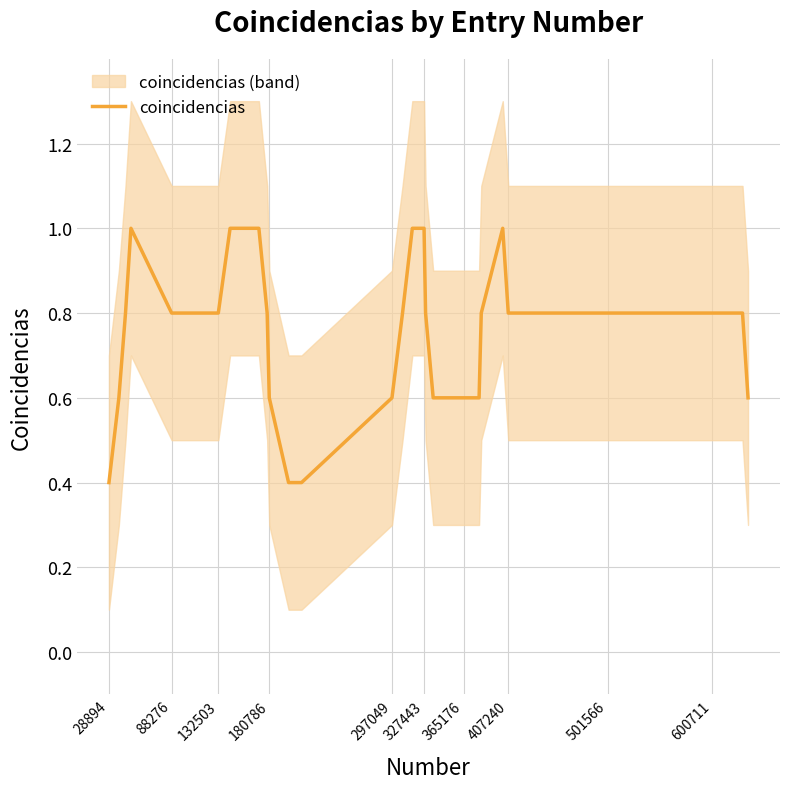

True or false: there are more than 0 points higher than both neighbors.

True